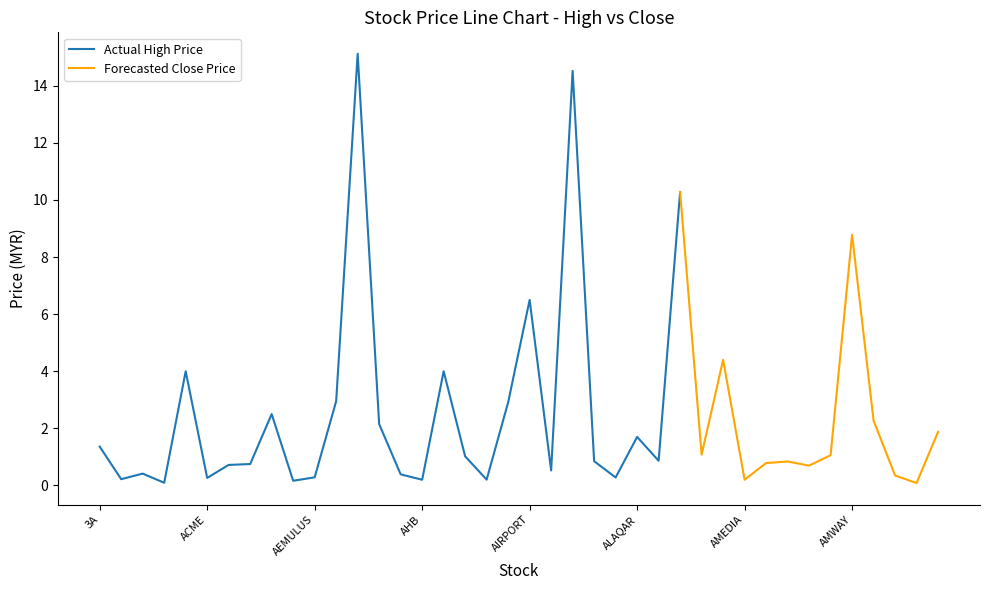

Which has a higher value, ALAQAR or AJIYA?

ALAQAR